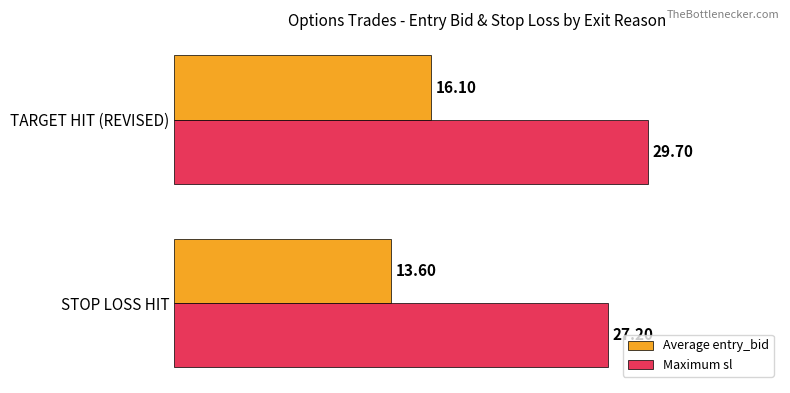

Rank the series at STOP LOSS HIT from highest to lowest value.

Maximum sl, Average entry_bid